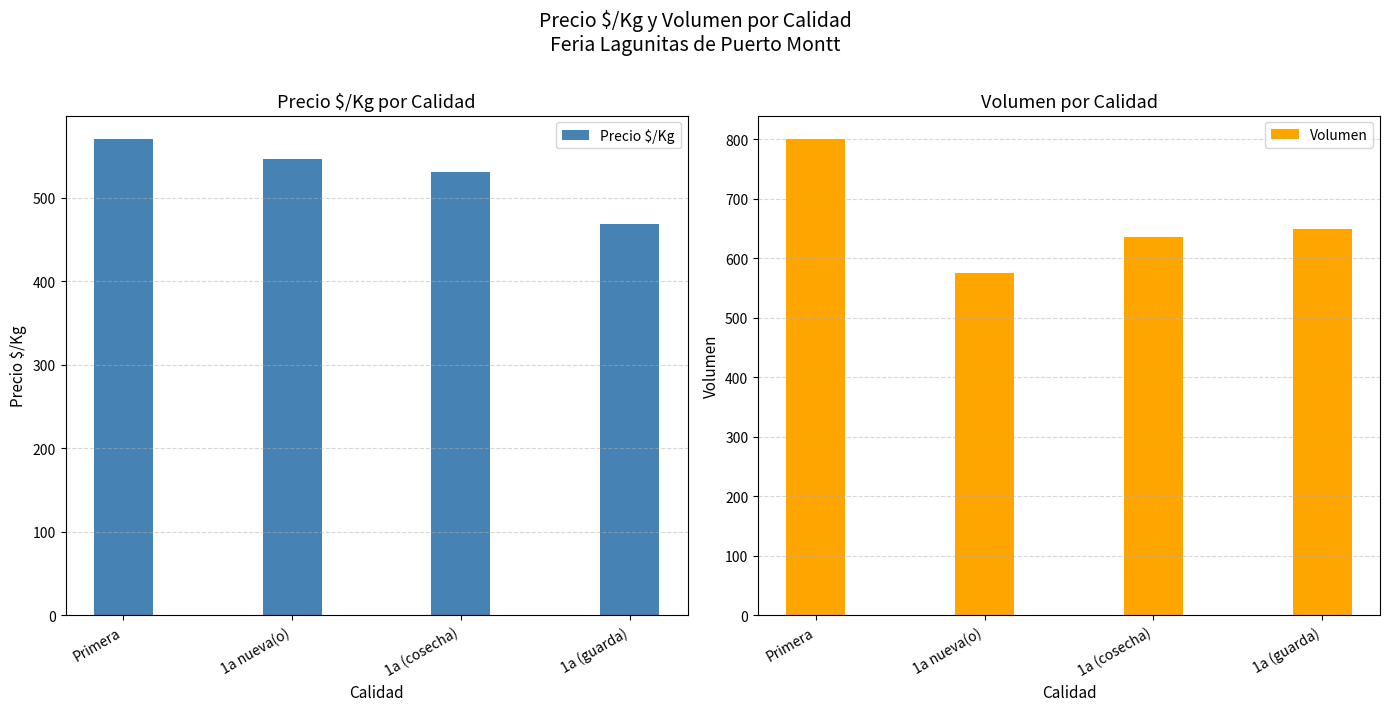

How many categories are shown in the chart?

4